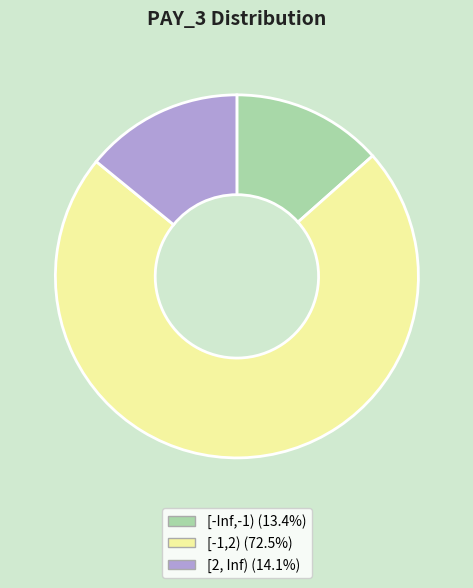

Count the number of slices in the pie.

3